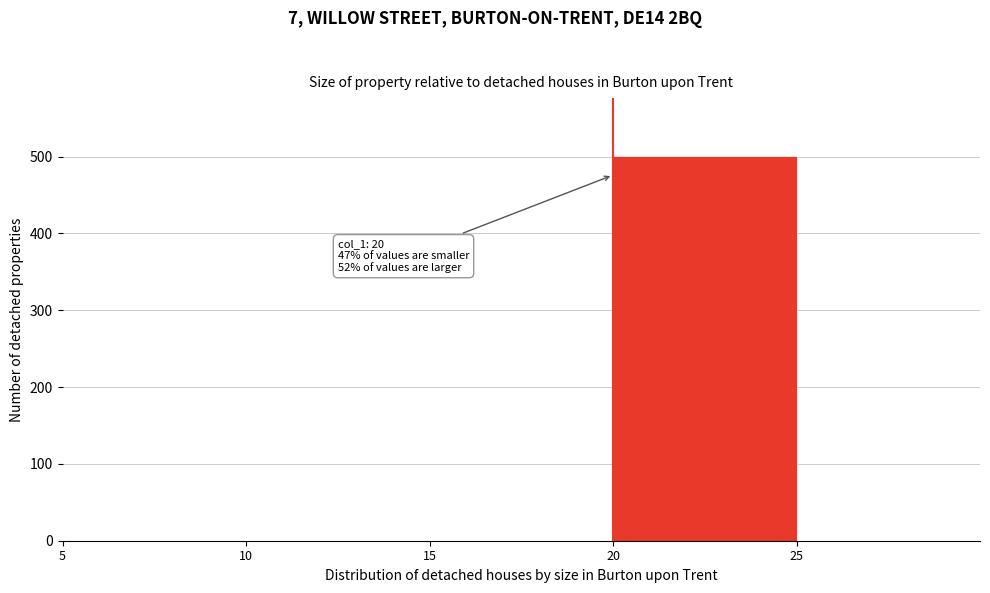

Which range on the x-axis has the tallest bar?

20 to 25